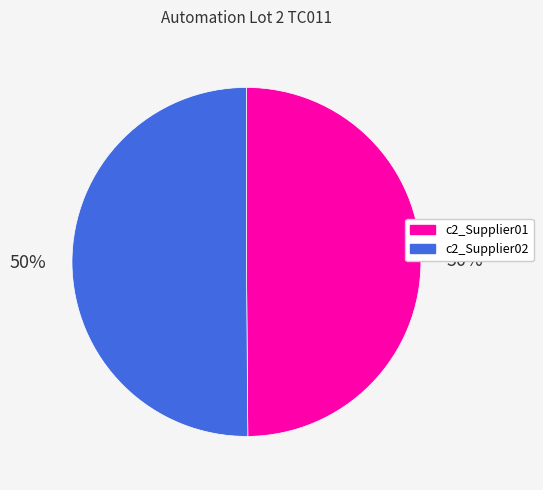

How many slices are in this pie chart?

2